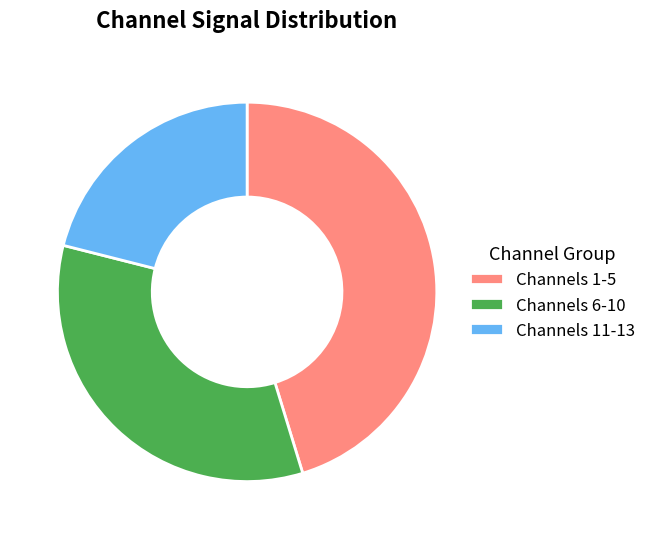

How many segments does this pie chart have?

3